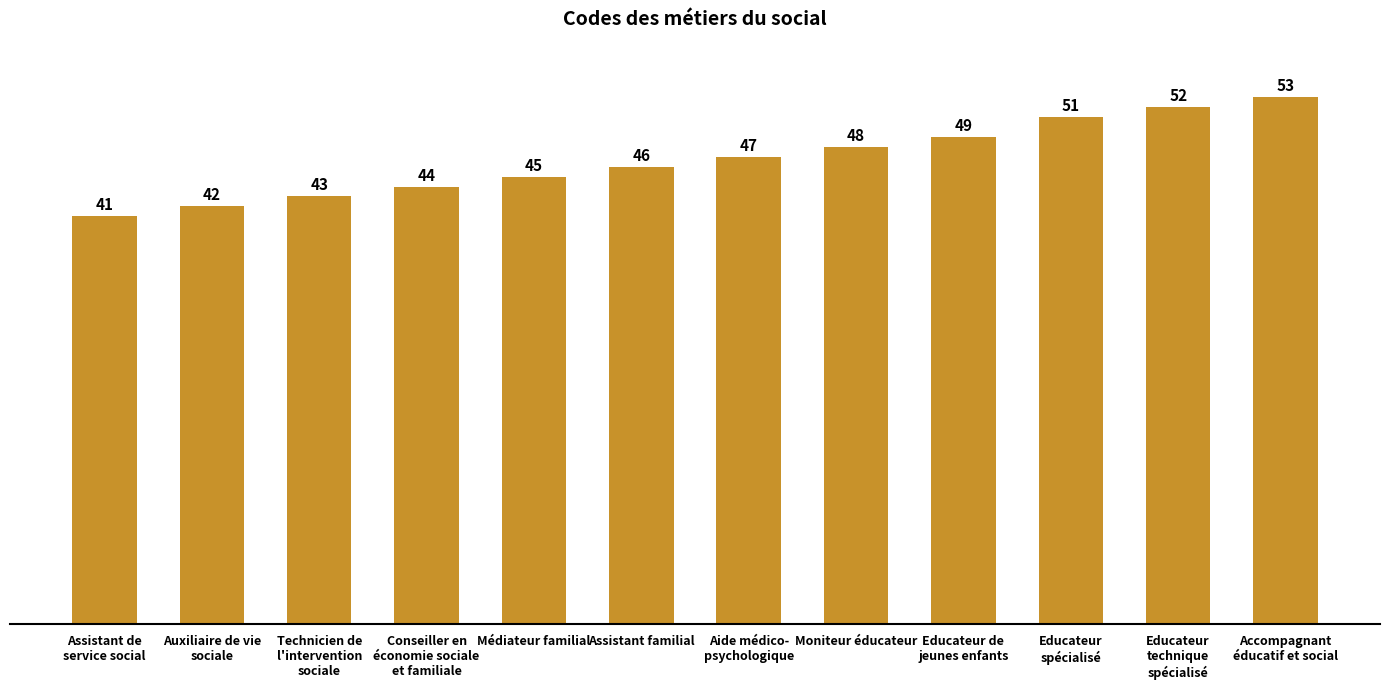

Reading left to right, extract all data points from this chart.

Assistant de
service social=41	Auxiliaire de vie
sociale=42	Technicien de
l'intervention
sociale=43	Conseiller en
économie sociale
et familiale=44	Médiateur familial=45	Assistant familial=46	Aide médico-
psychologique=47	Moniteur éducateur=48	Educateur de
jeunes enfants=49	Educateur
spécialisé=51	Educateur
technique
spécialisé=52	Accompagnant
éducatif et social=53